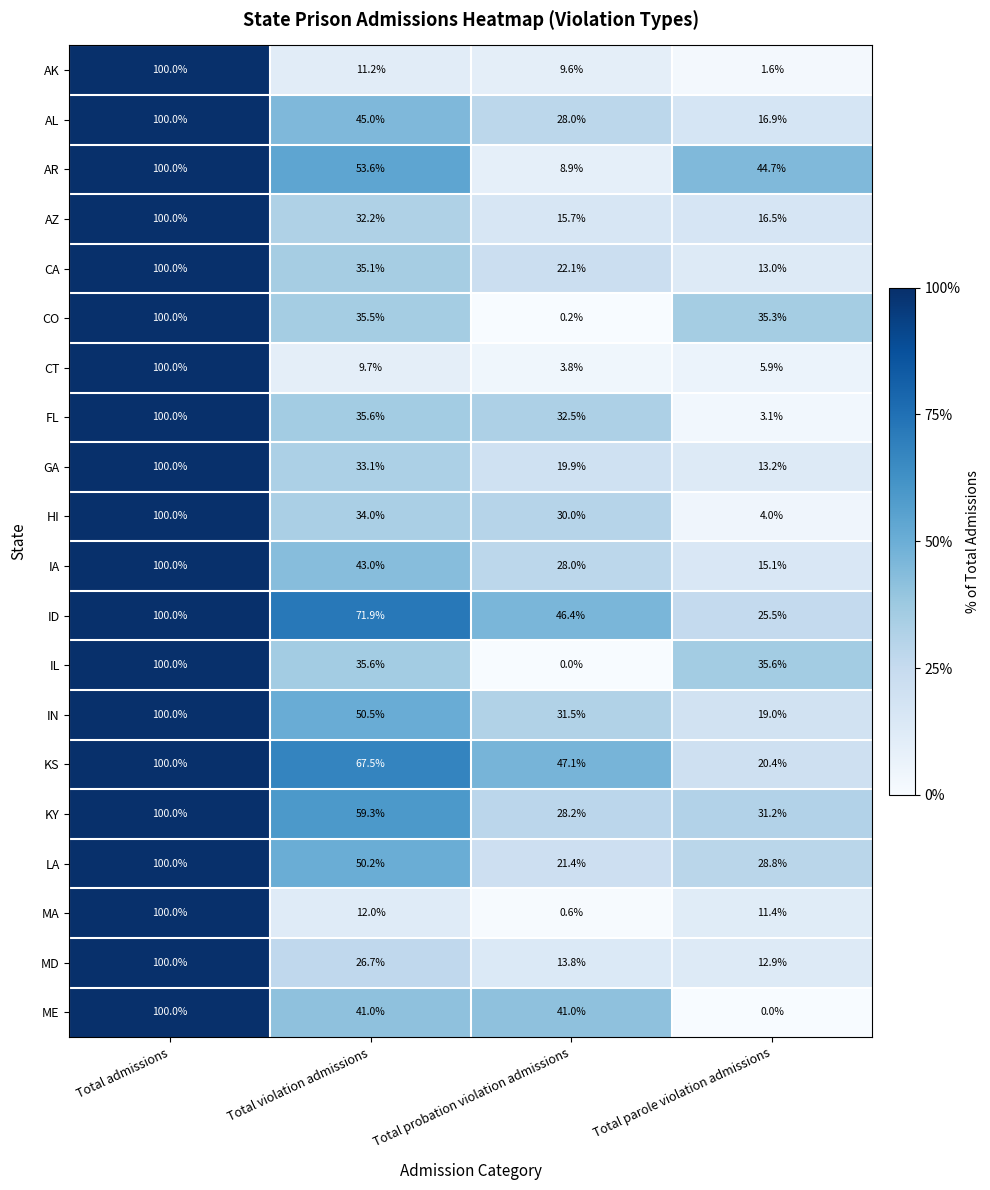

The value of IN at Total admissions is 100.0. True or false?

True